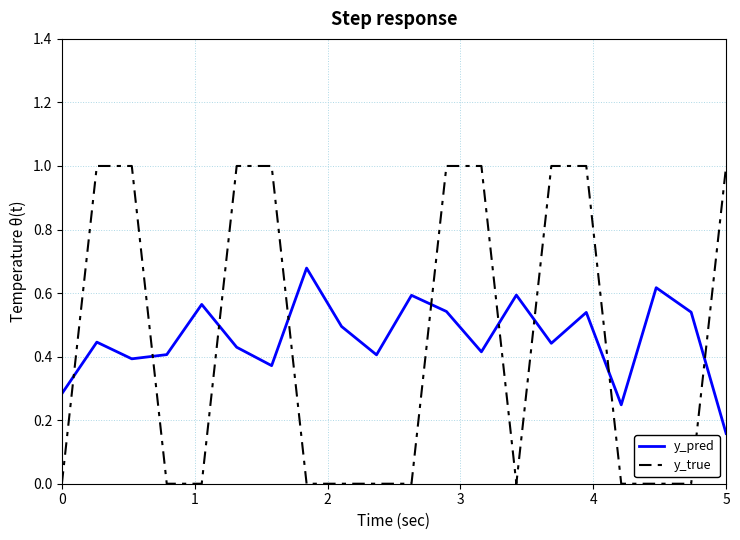

How many intersections are there between y_pred and y_true?

9